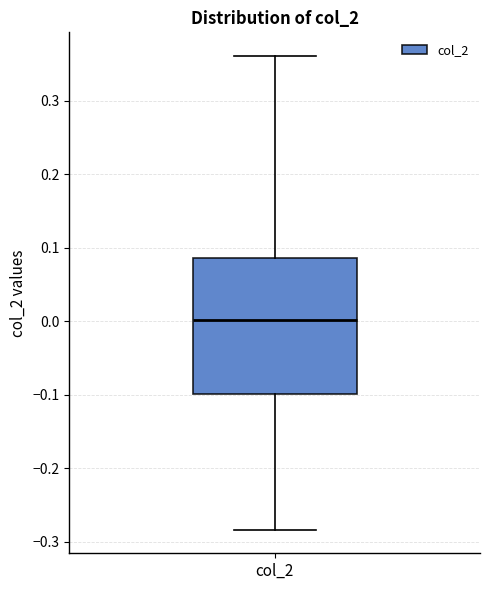

Where is the lower edge of the box for col_2 on the y-axis? The values are not printed on the chart, so give them approximately, as read against the axis.

-0.10